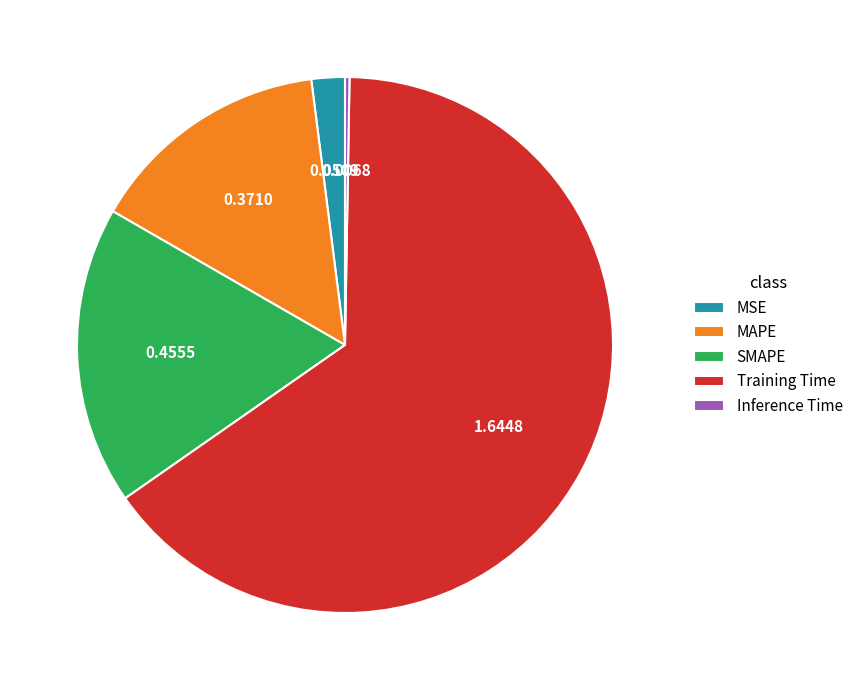

Do Training Time and MAPE together represent more than half of the pie?

Yes